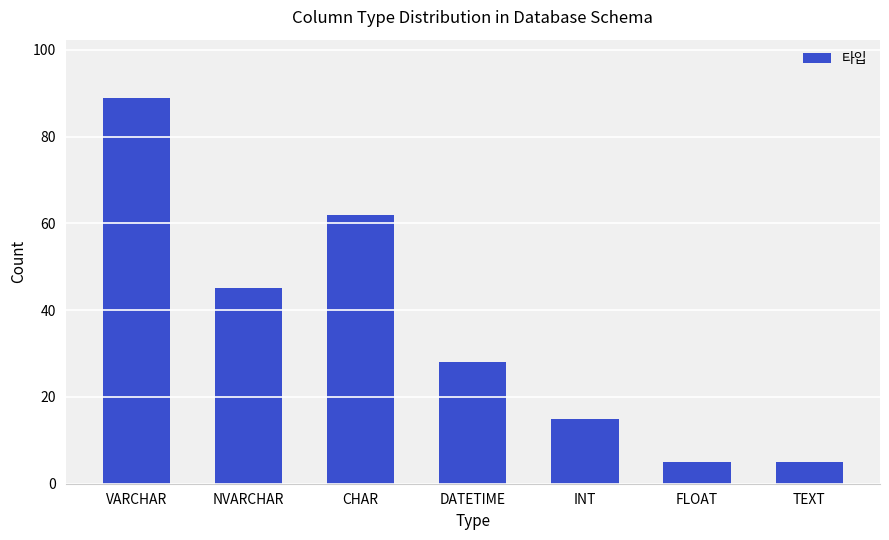

What is the maximum value shown in the chart?

89